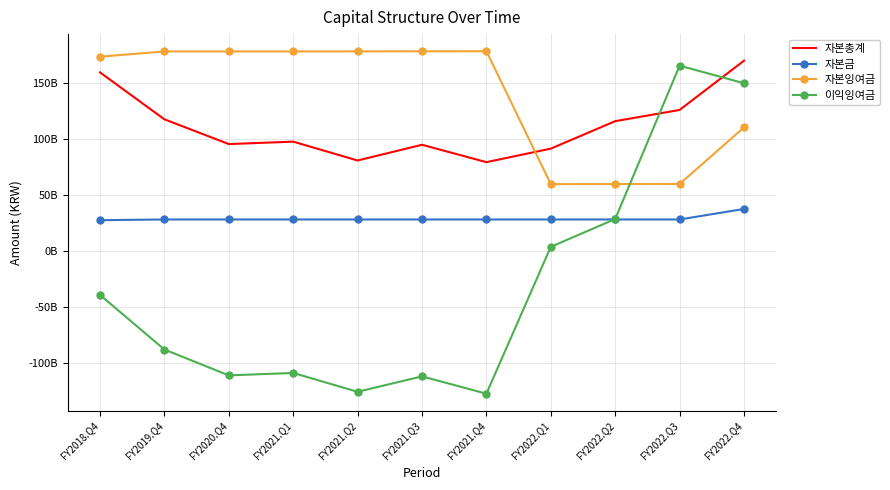

How many data points does each series have?

11